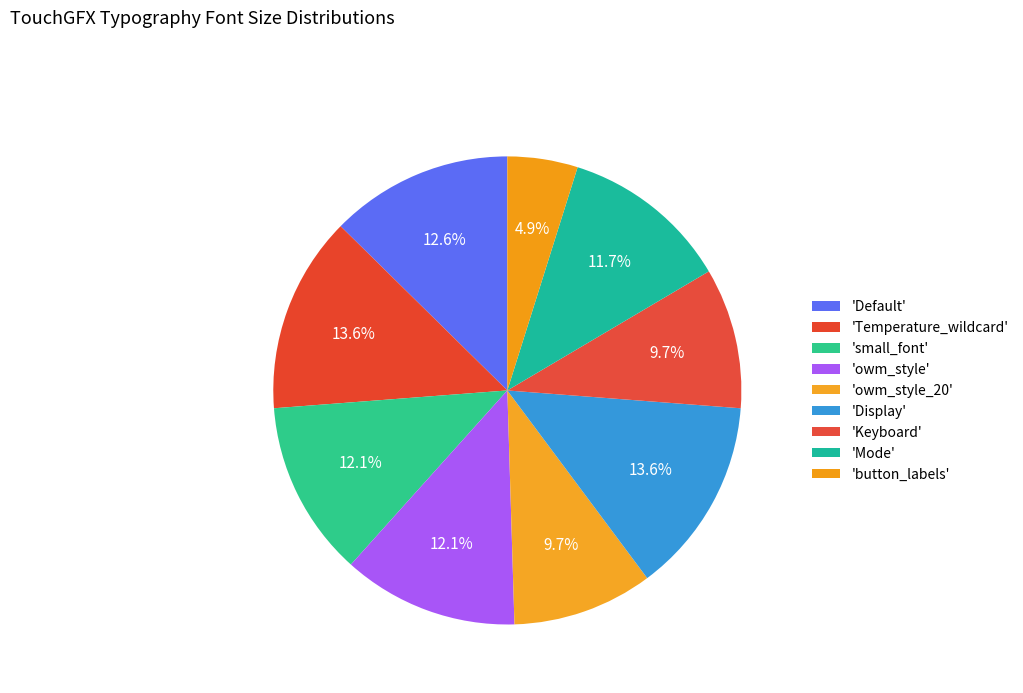

What is the smallest slice in the pie chart?

button_labels